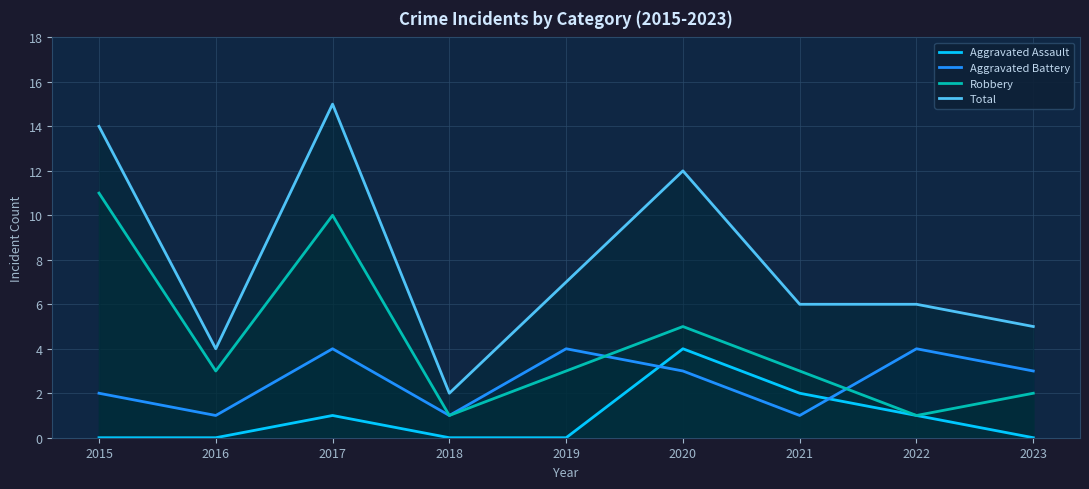

What are all the series names shown in the legend?

Aggravated Assault, Aggravated Battery, Robbery, Total